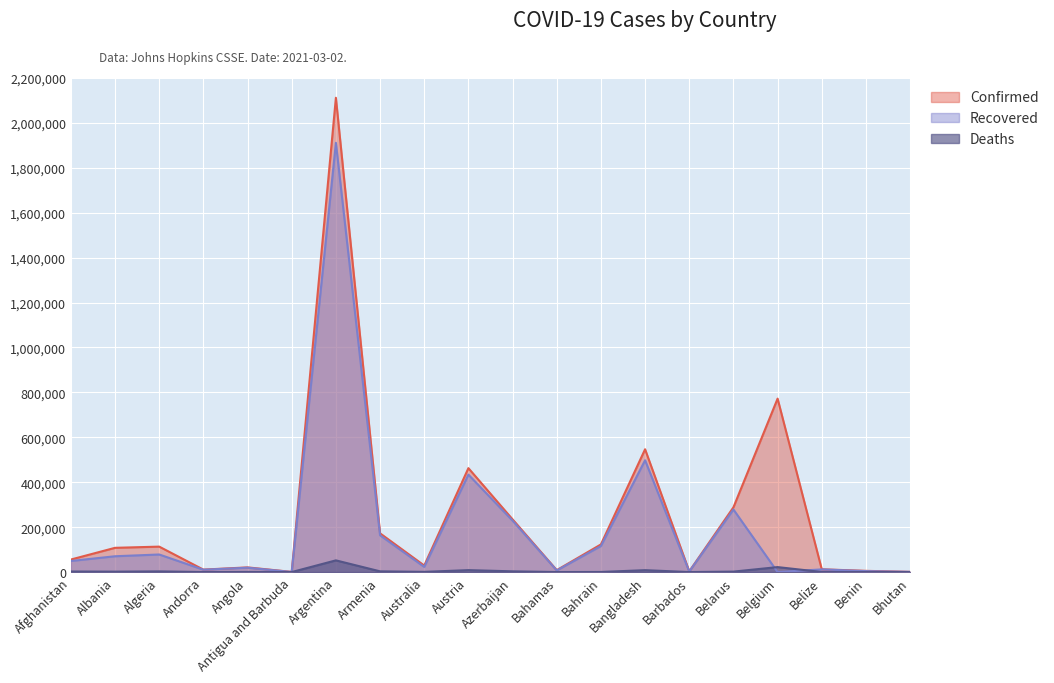

Which category has the highest value in the Deaths series?

Argentina